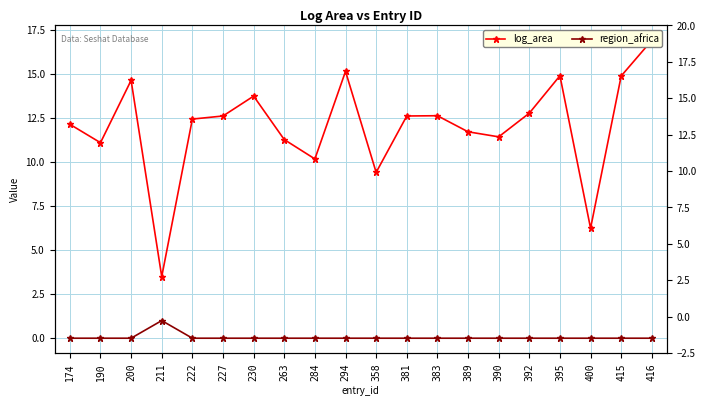

How many data points in region_africa are above 0?

1